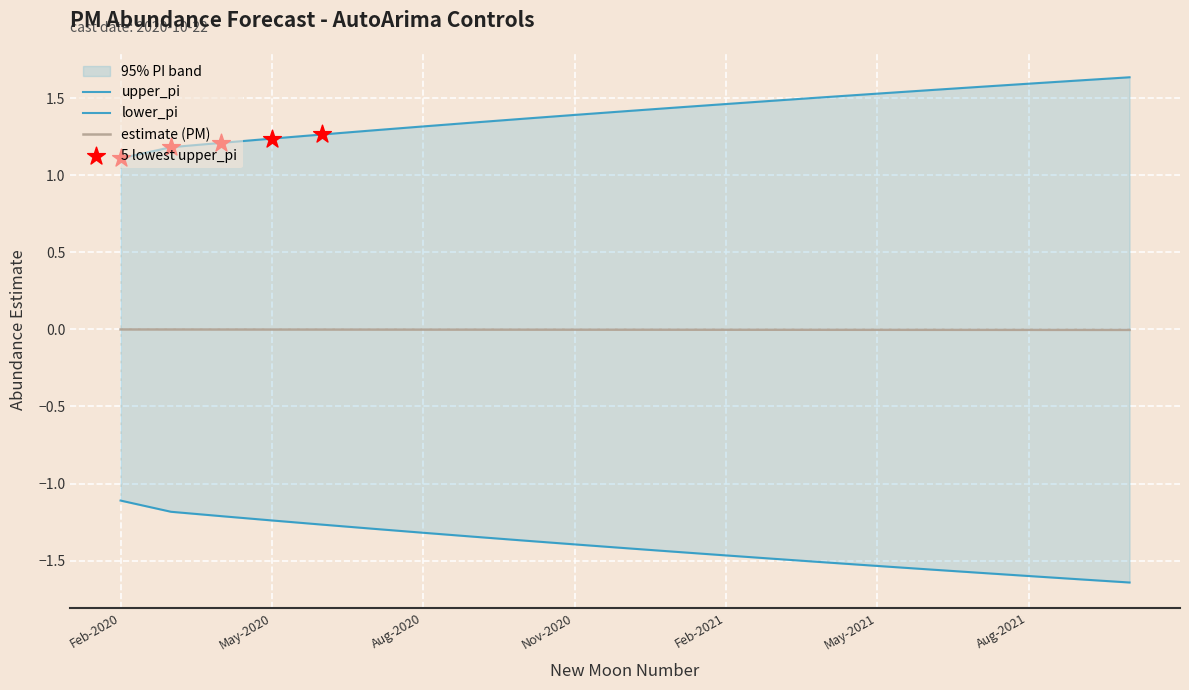

Is it true that estimate (PM) equals -0.0 at May-2021?

True